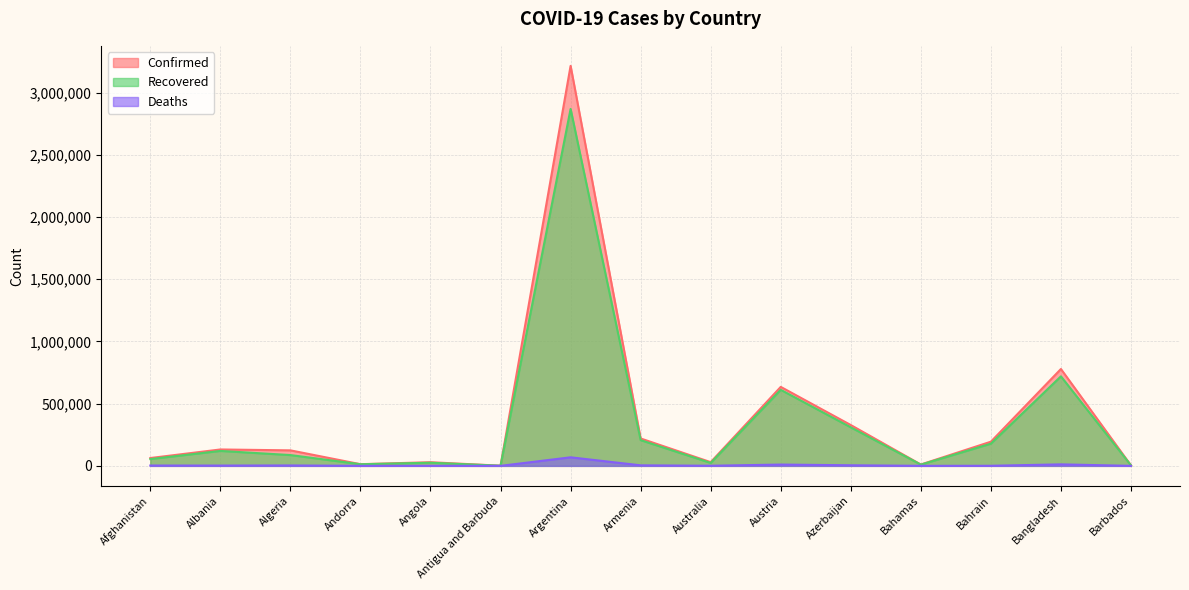

At which category does Deaths reach its first local valley?

Albania